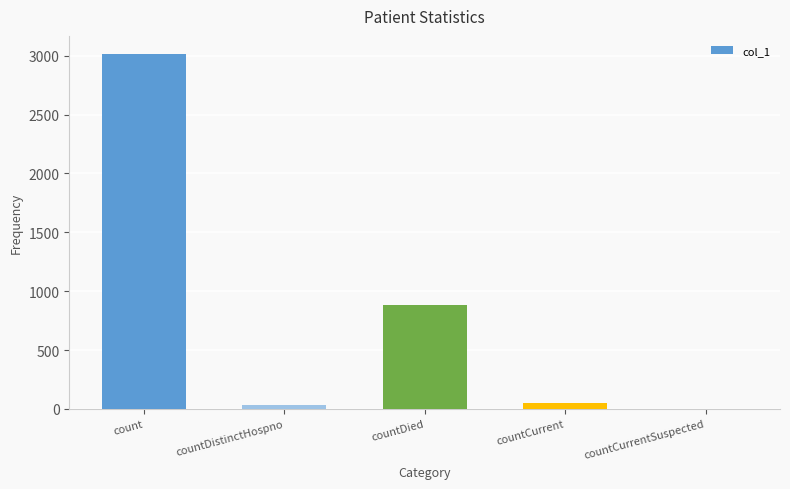

Reading left to right, transcribe all the data shown in this chart.

3018	33	880	53	0